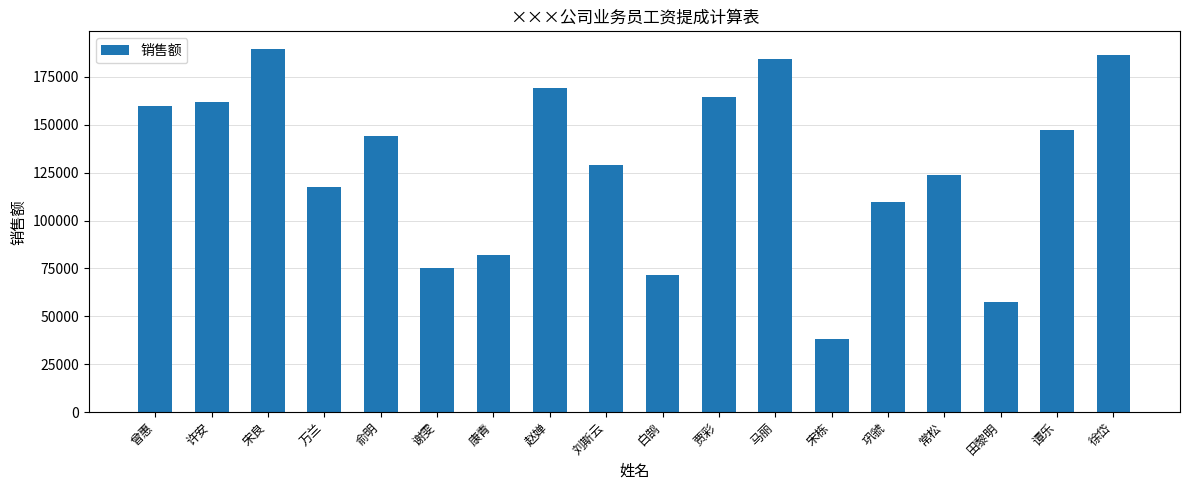

Reading left to right, what are all the values shown in this chart?

曾惠=159717	许安=161665	宋良=189333	万兰=117684	俞明=144324	谢雯=75118	康青=82001	赵婵=169154	刘斯云=128768	白鹄=71682	贾彩=164576	马丽=184274	宋栋=38242	巩虢=109416	常松=123542	田黎明=57440	谭乐=147279	徐岱=186696